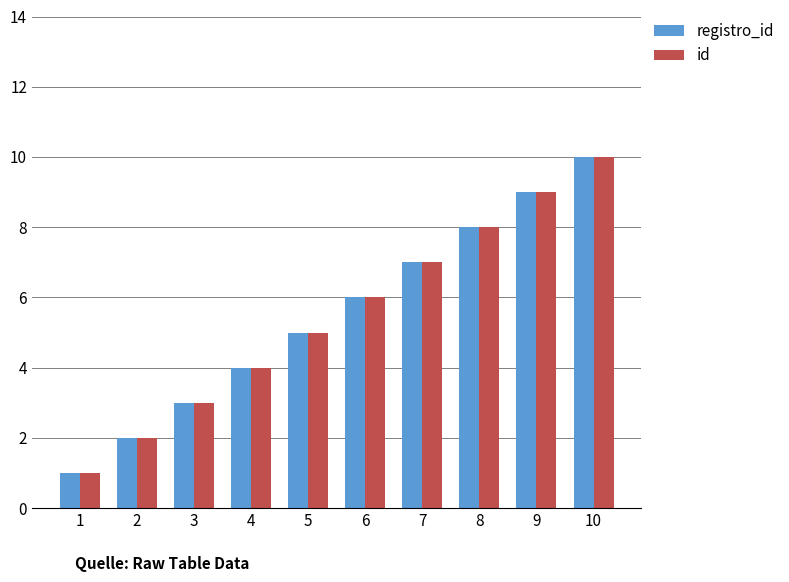

What is the maximum value shown in the chart?

10